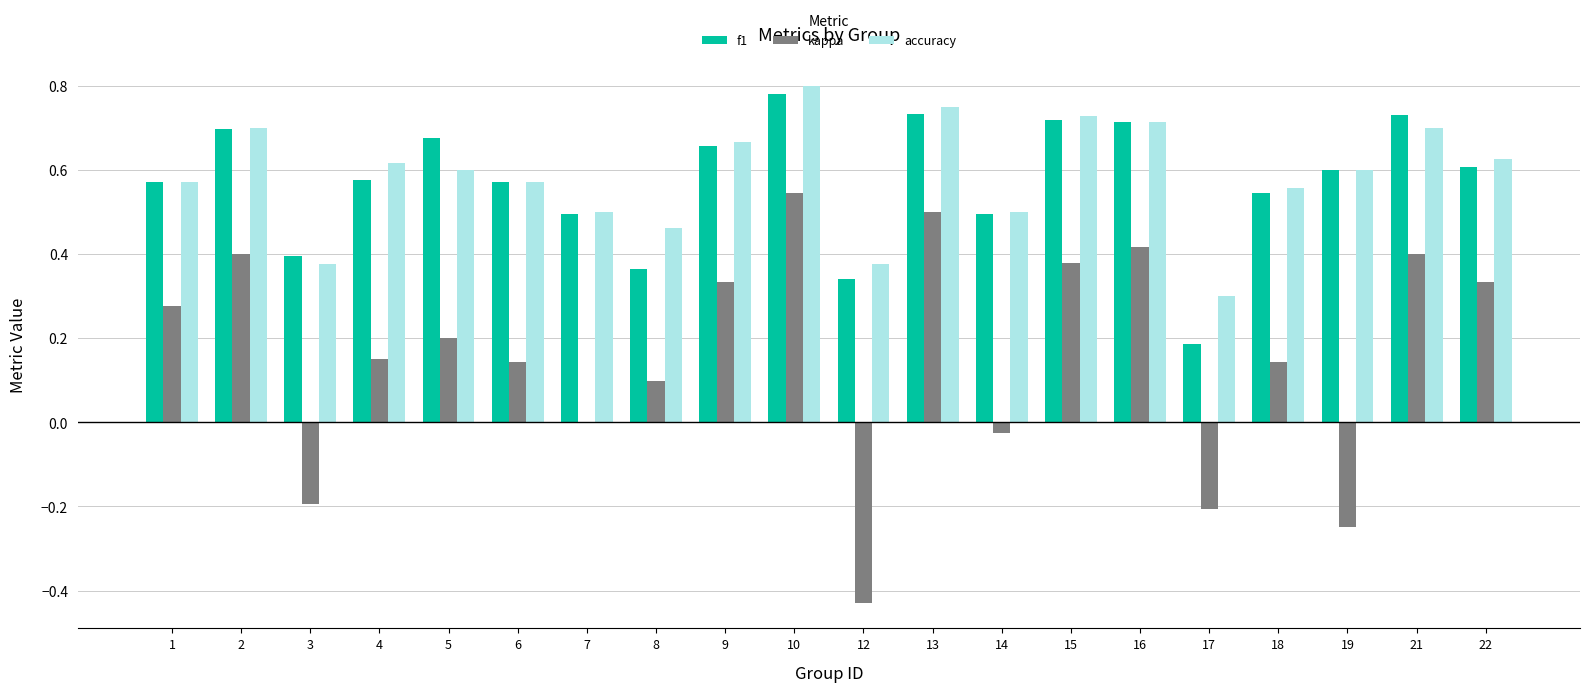

Which series changed the most between 1 and 22?

kappa